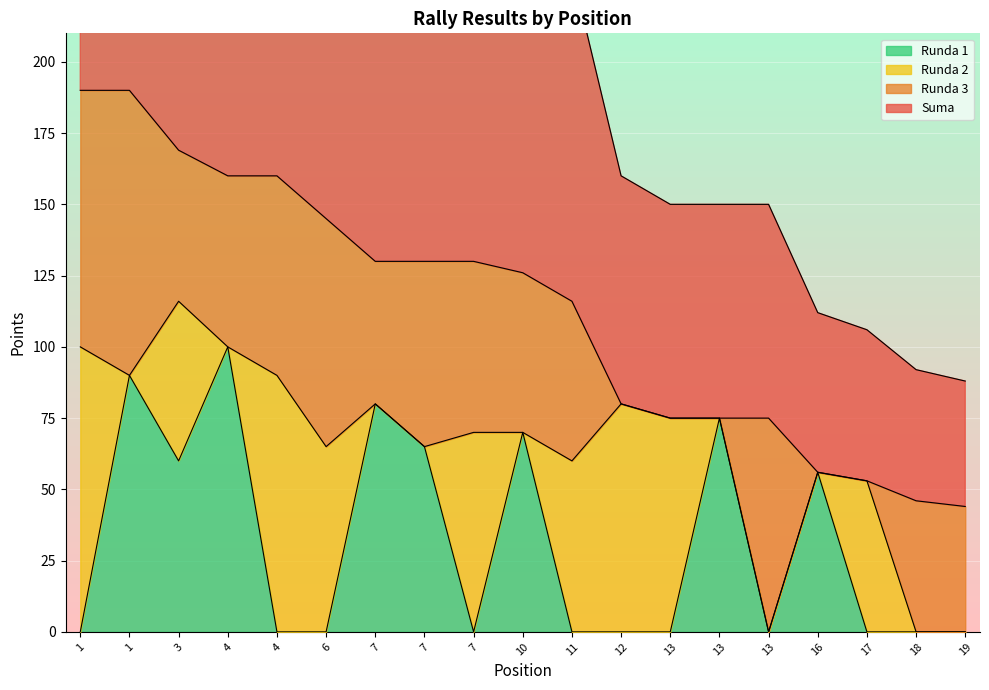

The value of Suma at 7 is 67. True or false?

False